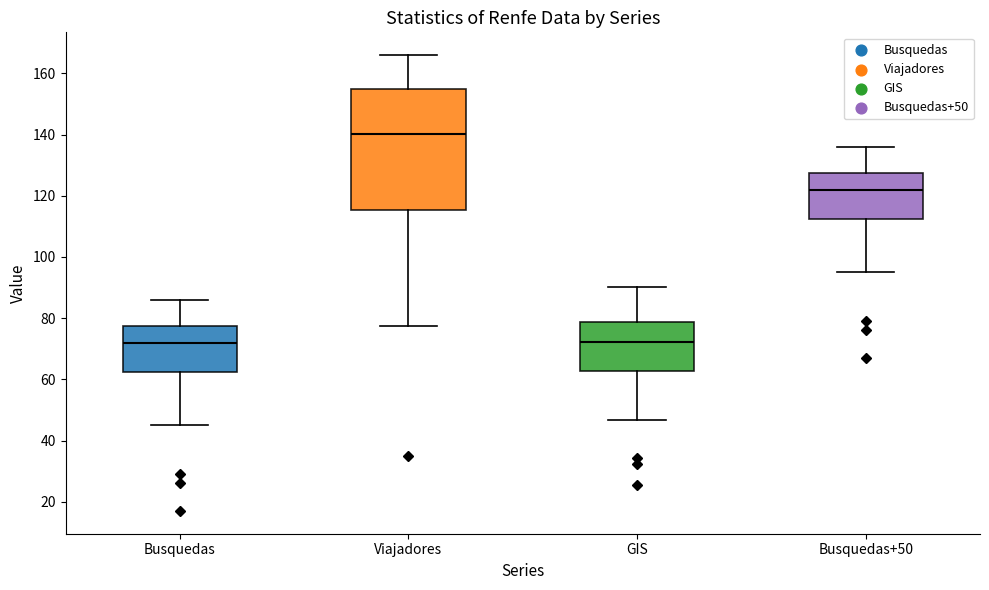

Which box is the tallest, from its lower edge to its upper edge?

Viajadores